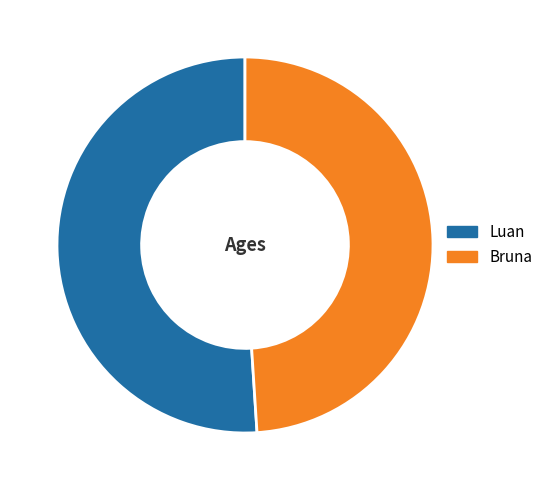

Is the sum of Luan and Bruna greater than half?

Yes